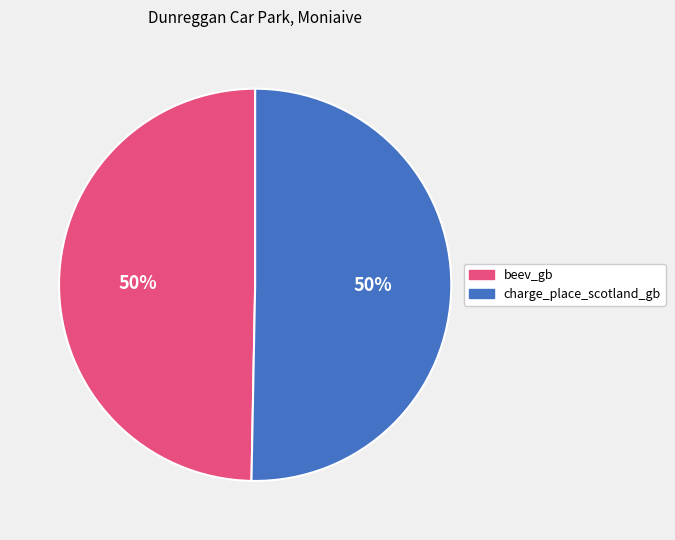

Is it true that beev_gb is 42% of the pie?

False